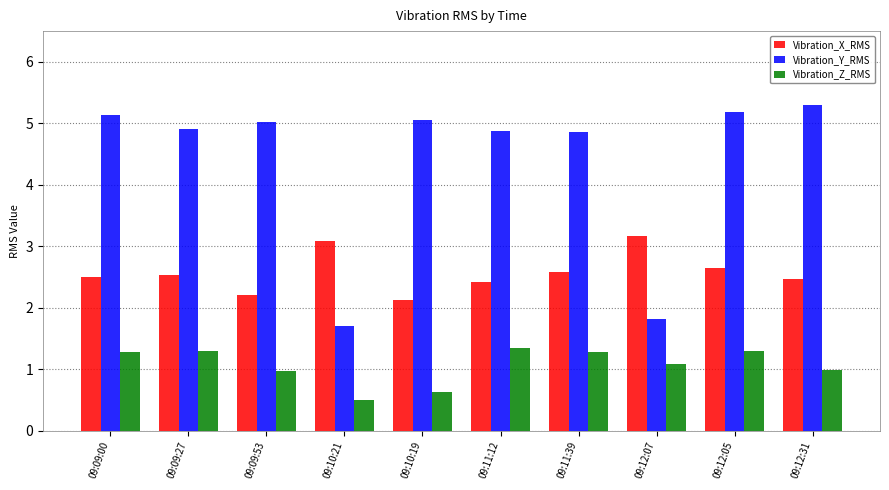

Which series has the largest total across all categories?

Vibration_Y_RMS